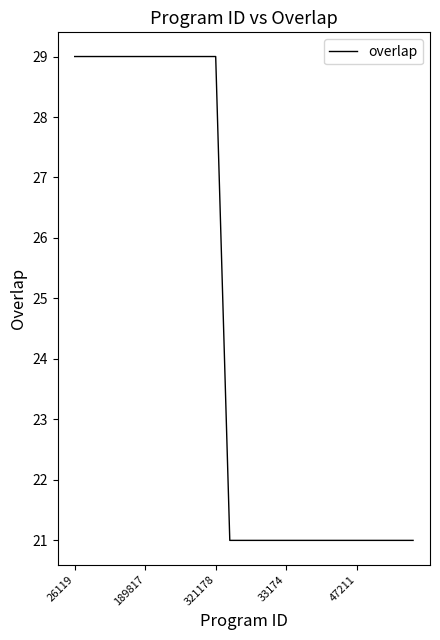

What is the sum of all values?

613